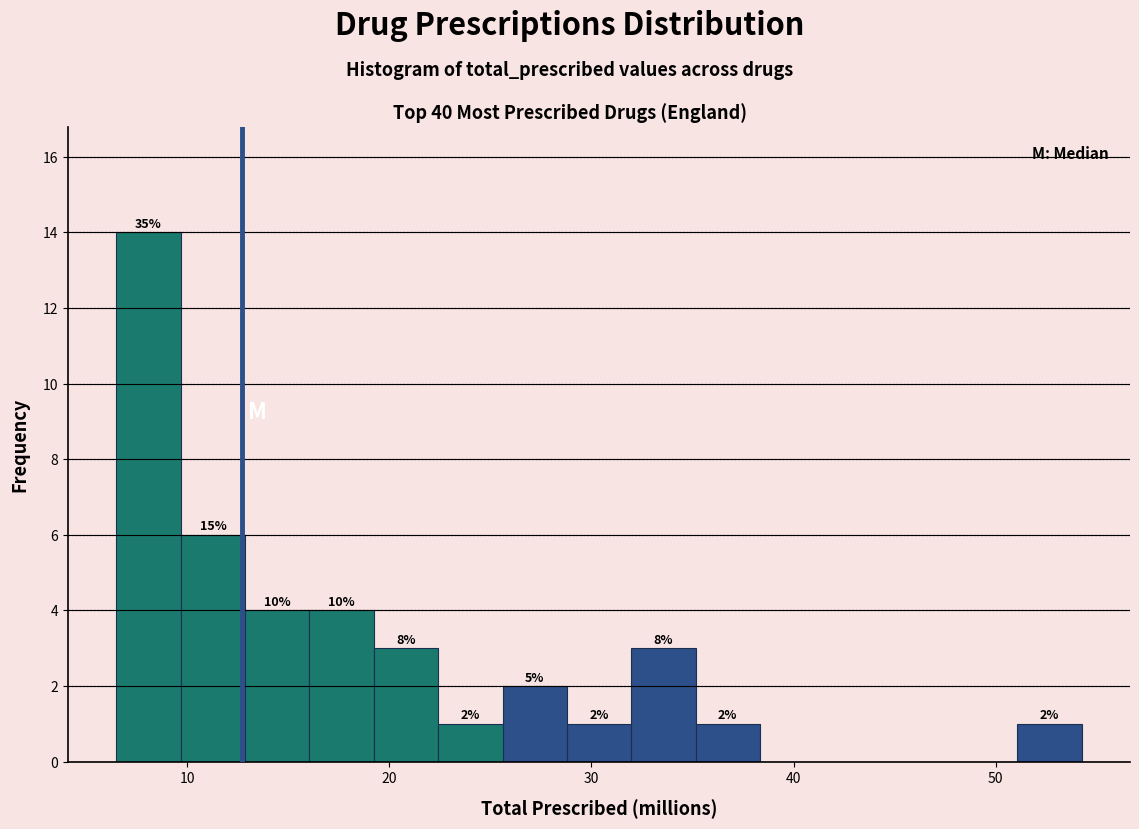

Around what value on the x-axis is the tallest bar? Give the approximate position of its centre, as read against the axis.

8